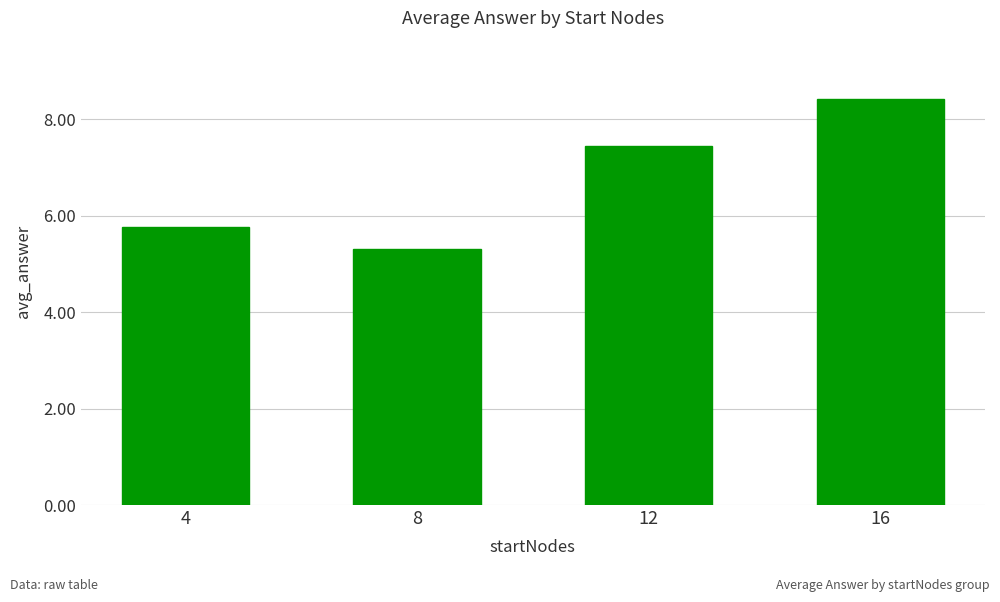

What is the sum of the values at 16 and 12?

15.9